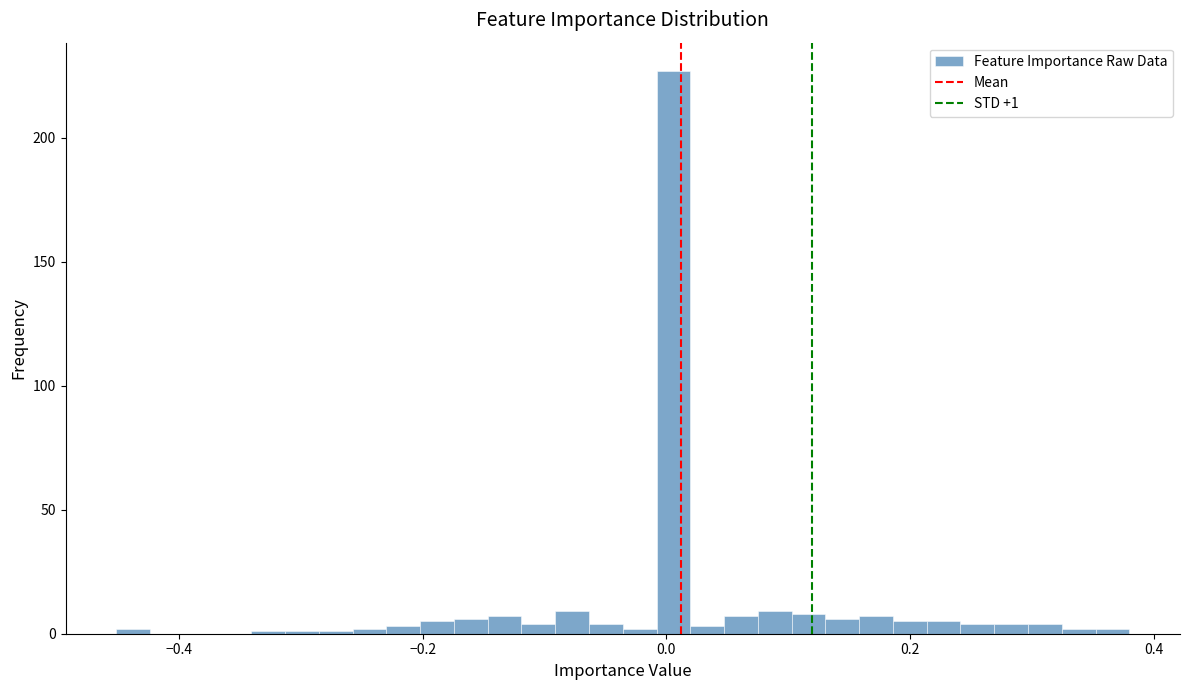

Read against the x-axis, roughly where is the centre of the tallest bar?

0.00